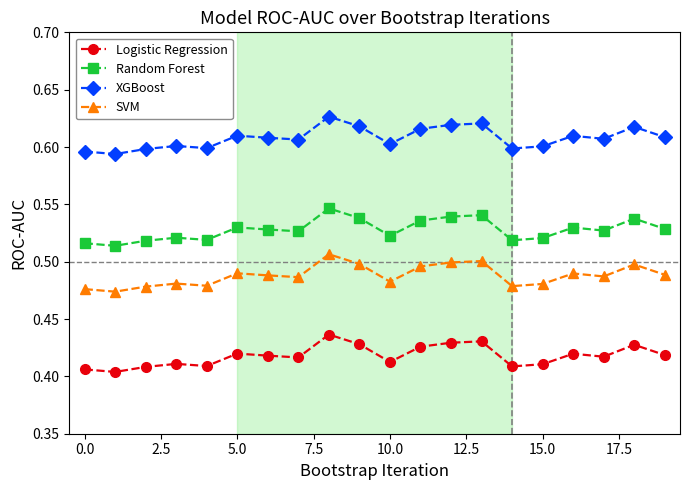

How many Random Forest values are between 0 and 1?

20